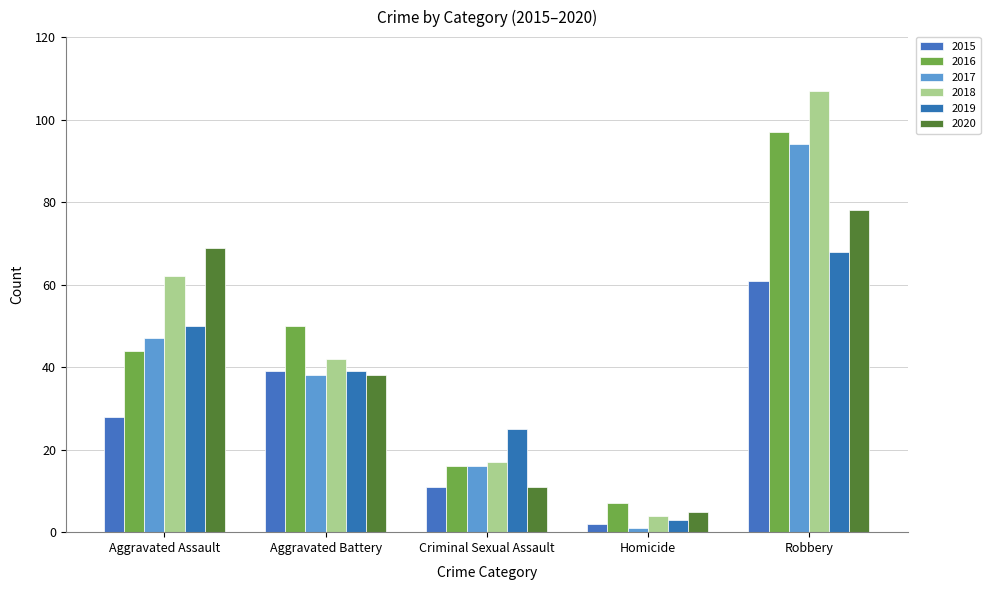

Which series has the widest spread of values?

2018